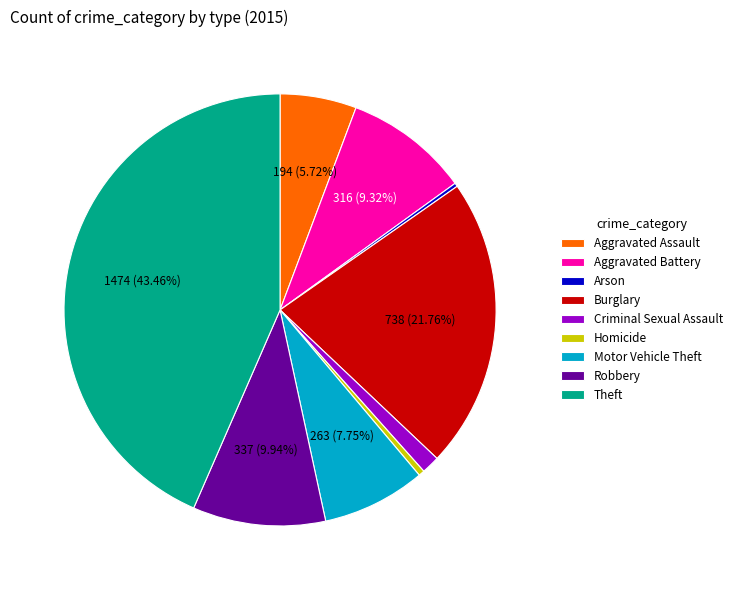

To the nearest percent, what is the difference between the Aggravated Battery and Burglary slice percentages?

12%